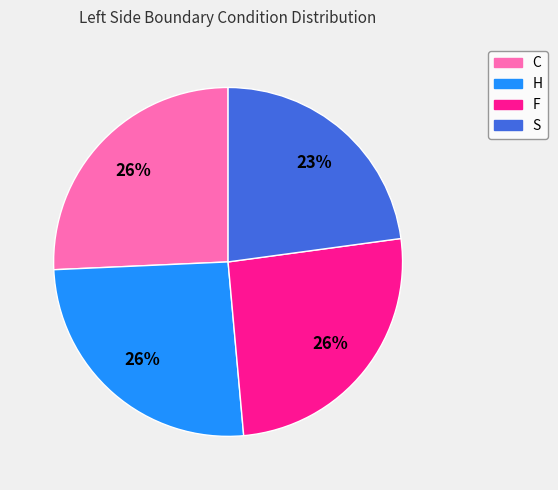

To the nearest percent, what is the average slice percentage?

25%